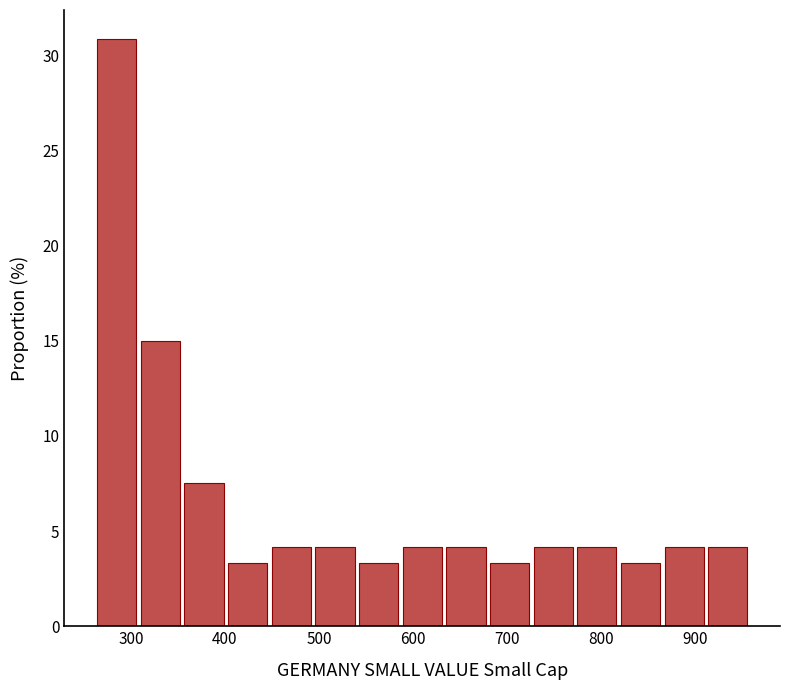

Over which range of the x-axis is the bar tallest?

260 to 310